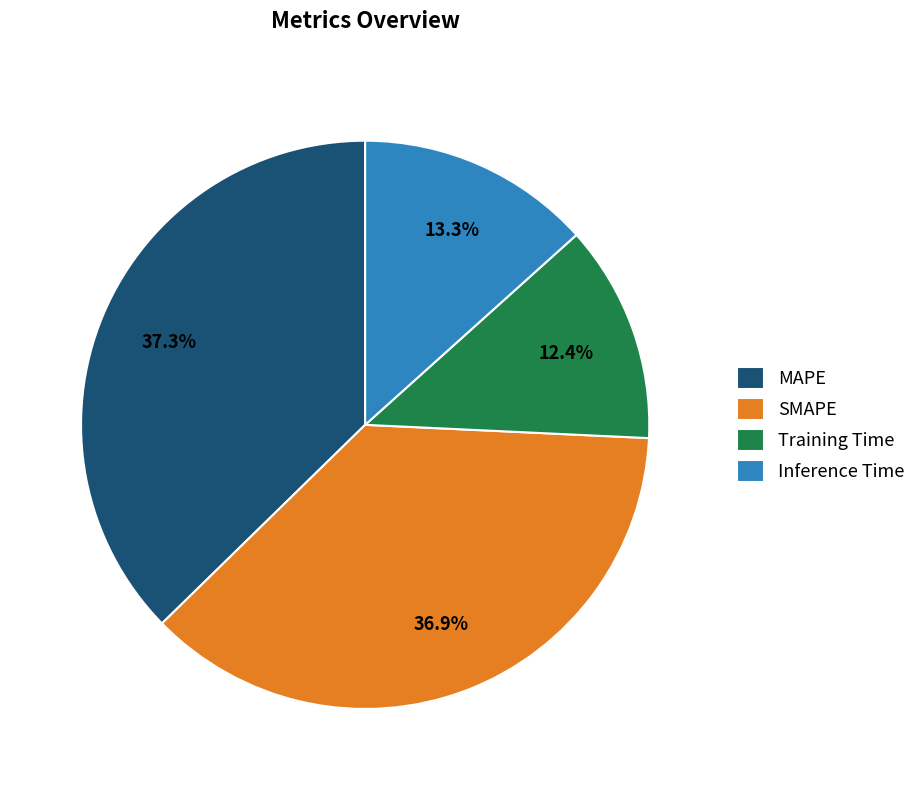

How many segments does this pie chart have?

4